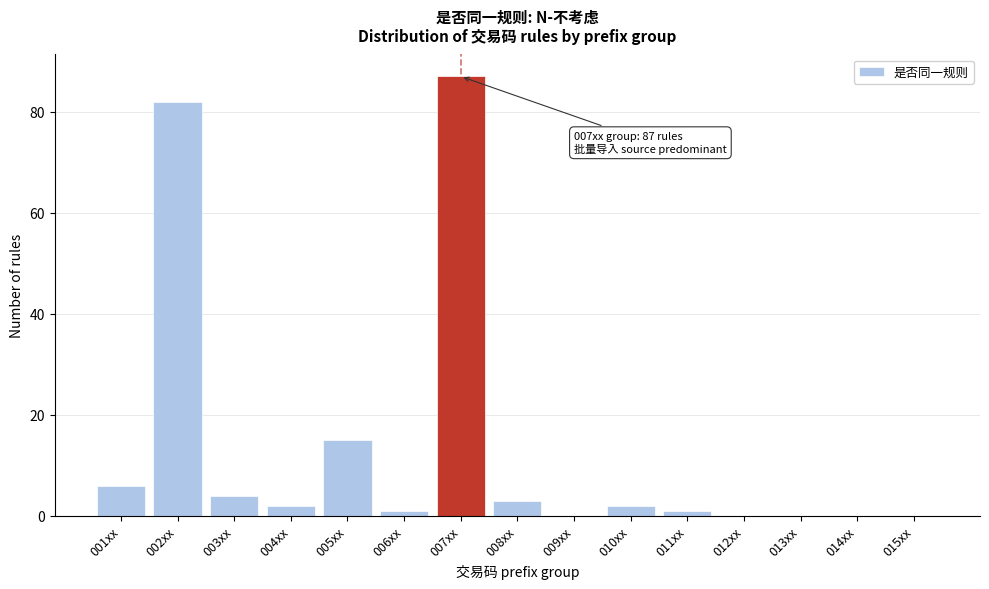

Reading left to right, transcribe all the data shown in this chart.

001xx=6	002xx=82	003xx=4	004xx=2	005xx=15	006xx=1	007xx=87	008xx=3	009xx=0	010xx=2	011xx=1	012xx=0	013xx=0	014xx=0	015xx=0